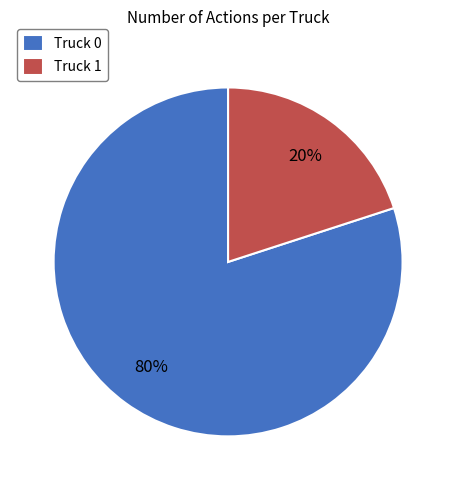

The Truck 1 slice represents 28% of the pie. True or false?

False